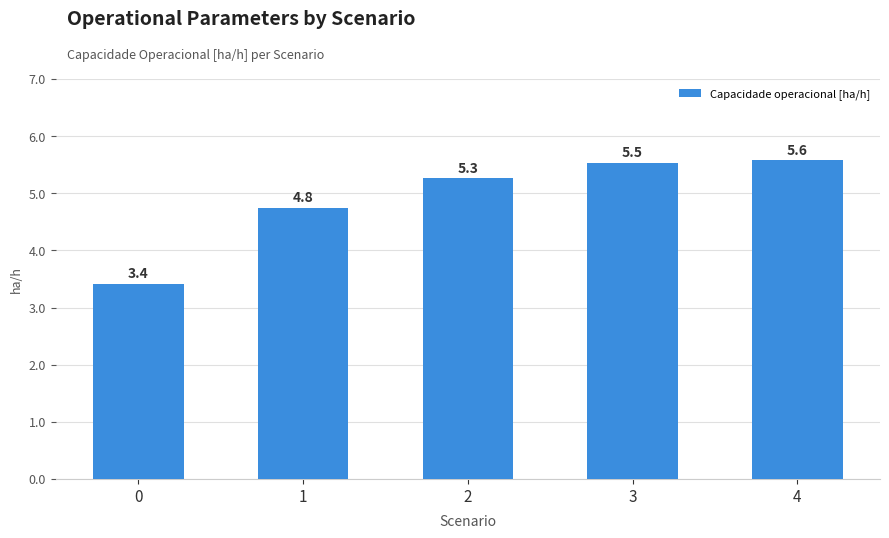

True or false: the data shows 5.5 at 3.

True